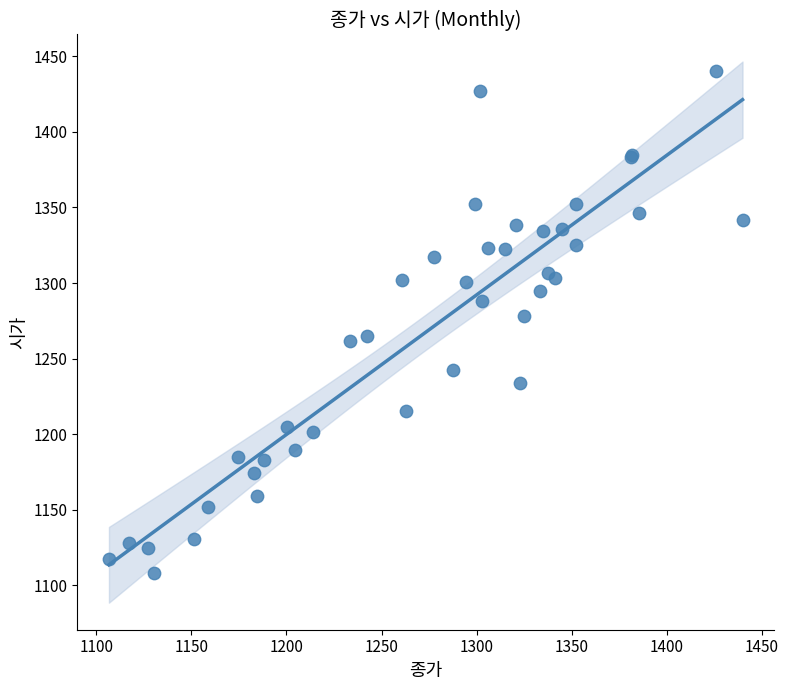

What Y value in the scatter plot is closest to 1274?

1278.3